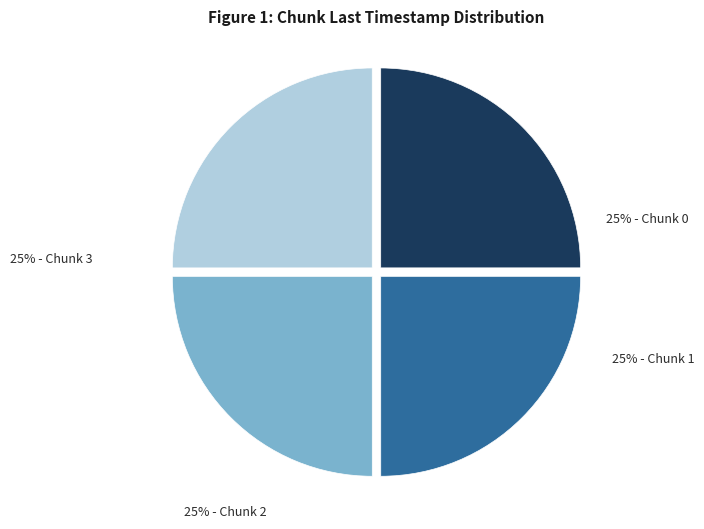

The 25% - Chunk 1 slice represents 37% of the pie. True or false?

False